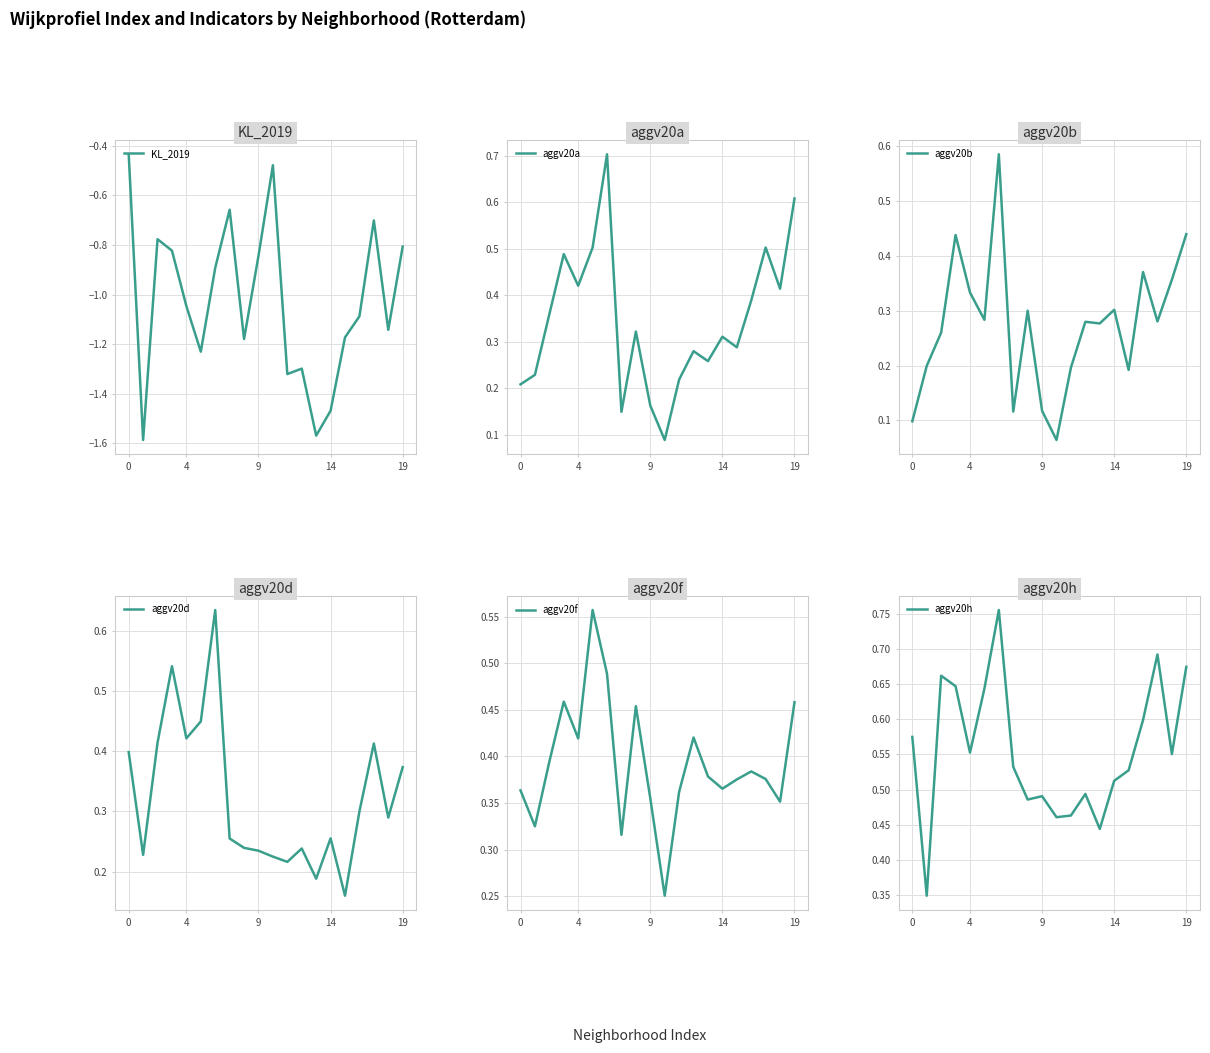

True or false: aggv20h has a value of 0.3 at 4.

False